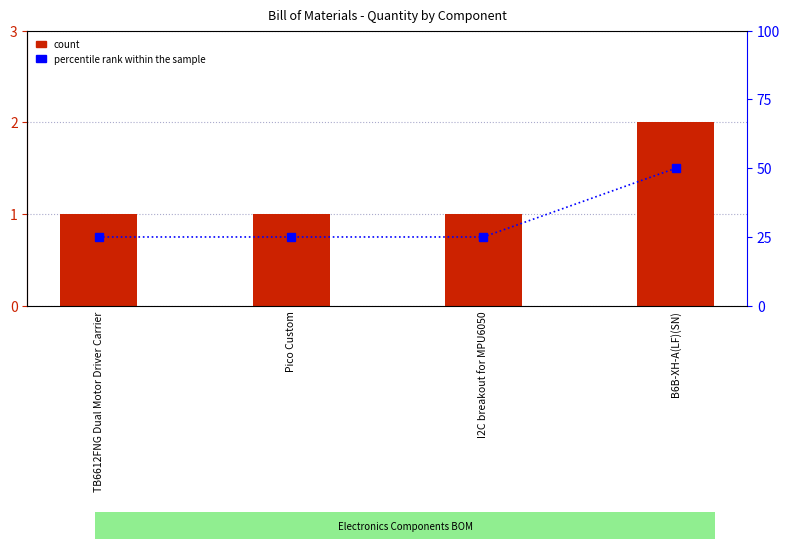

True or false: Quantity has a value of 1 at TB6612FNG Dual Motor Driver Carrier.

True